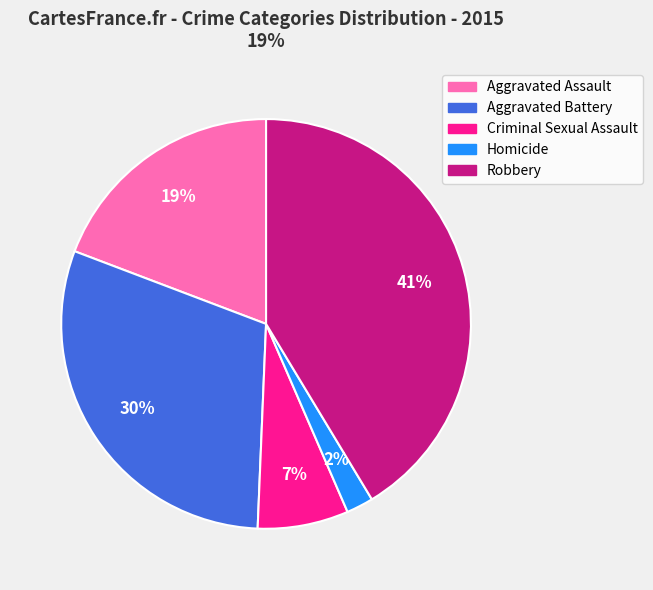

To the nearest percent, what is the difference between the largest and smallest slice percentages?

39%